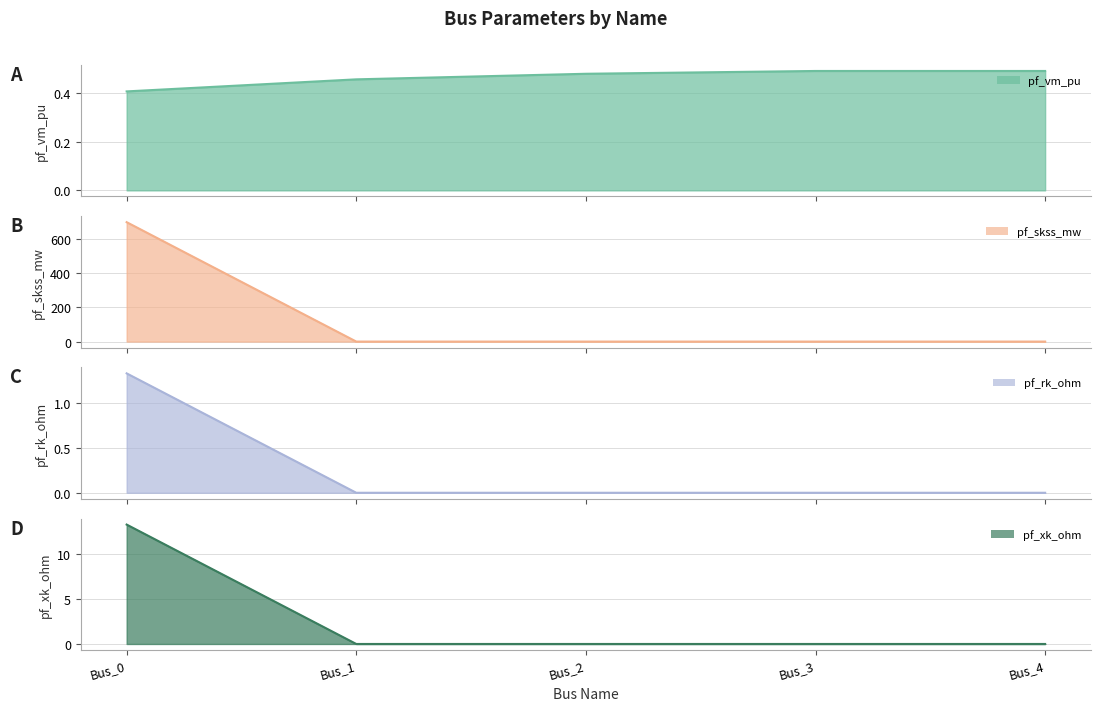

What is the maximum value for pf_vm_pu line?

0.5